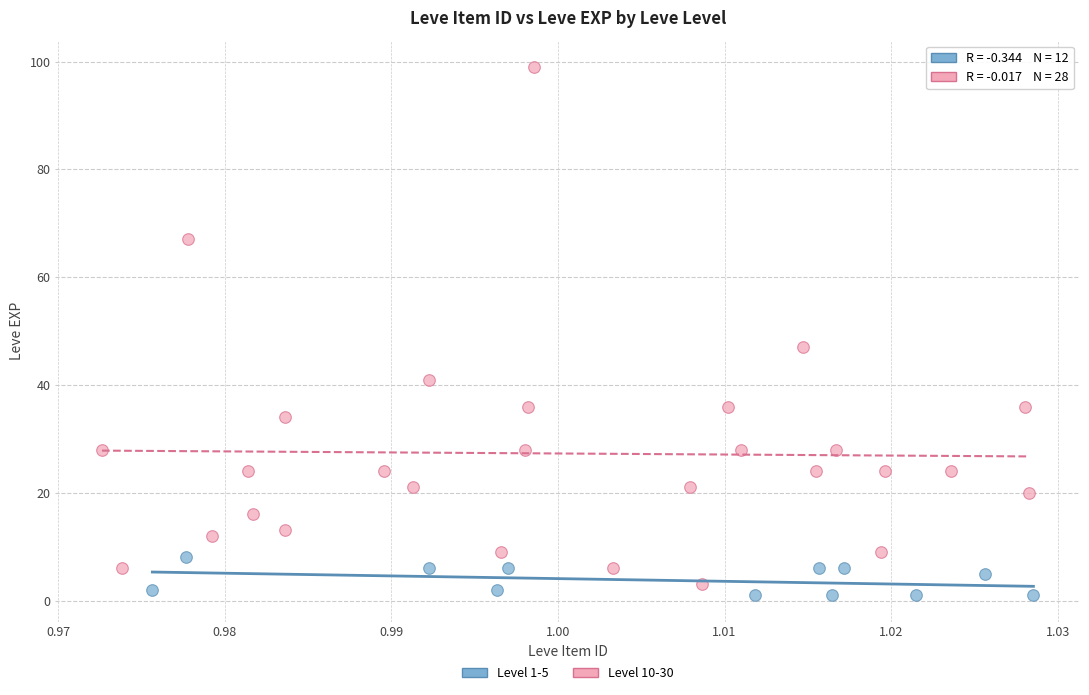

Which series has the largest Y range (max minus min)?

Level 10-30